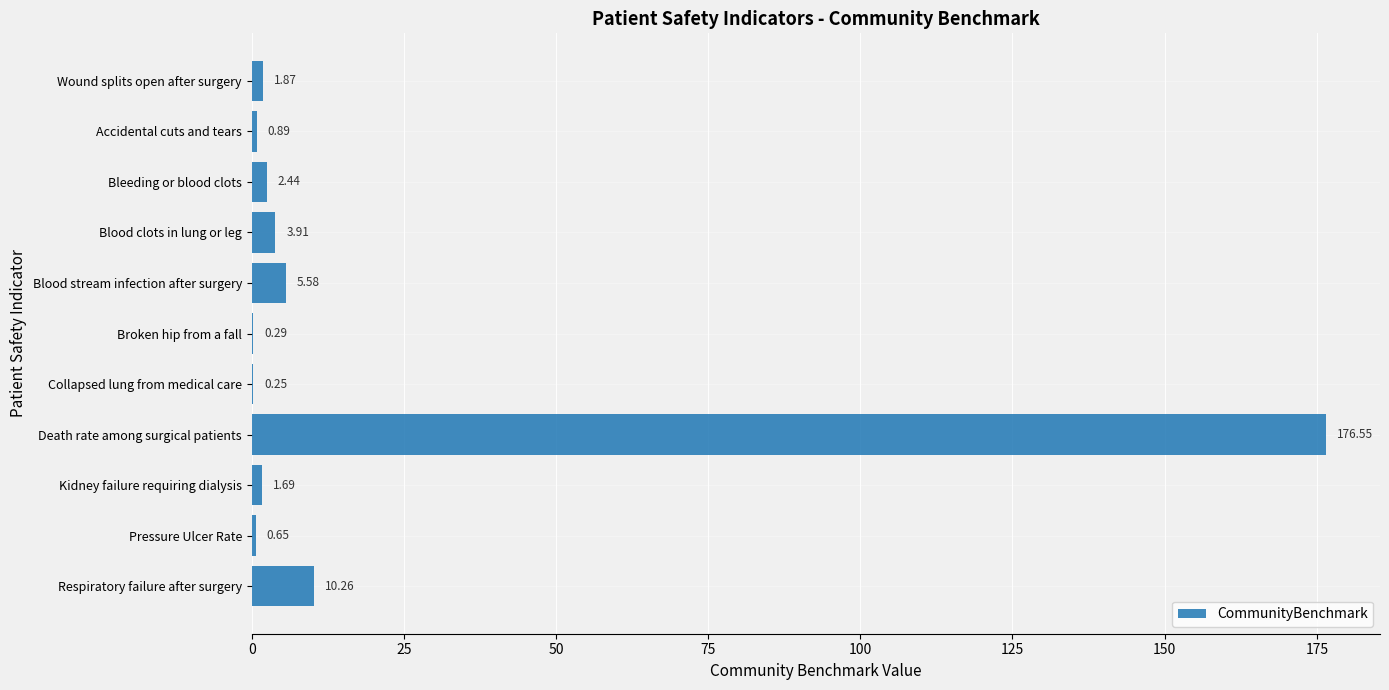

Which has a higher value, Wound splits open after surgery or Blood clots in lung or leg?

Blood clots in lung or leg